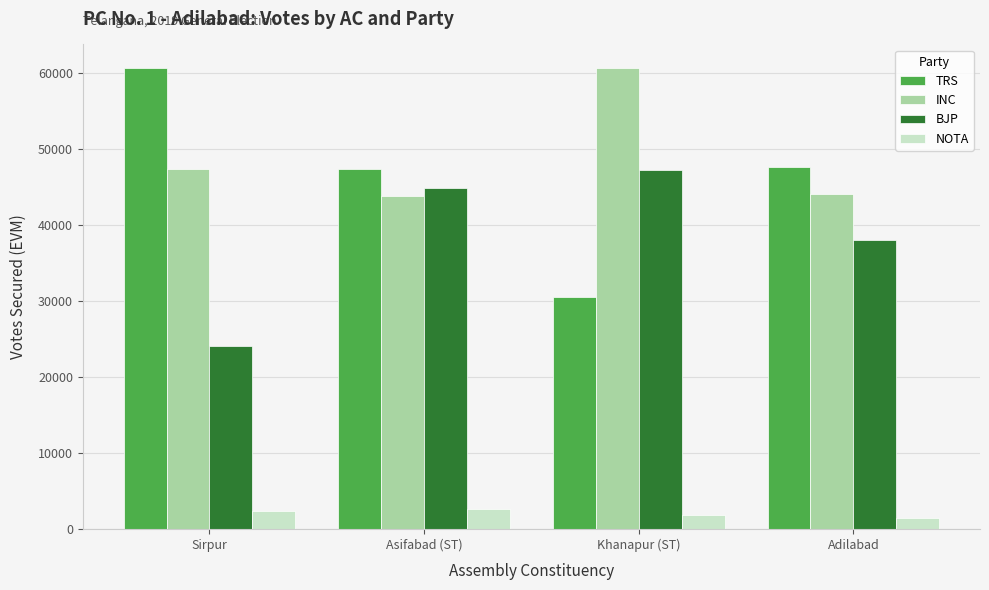

What is the minimum value shown in the chart?

1475